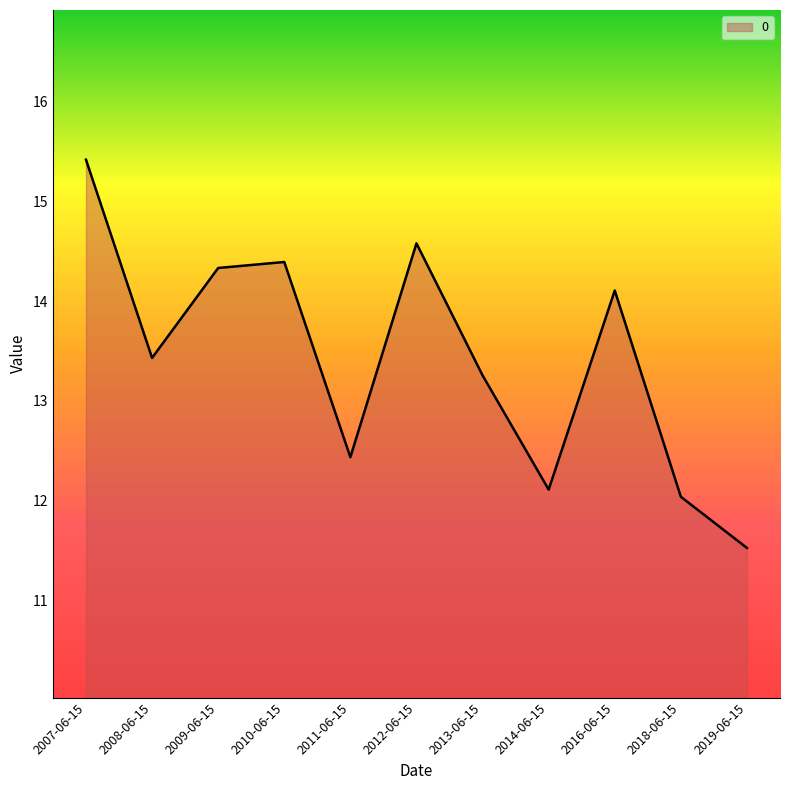

What is the difference between the values at 2014-06-15 and 2013-06-15?

1.1